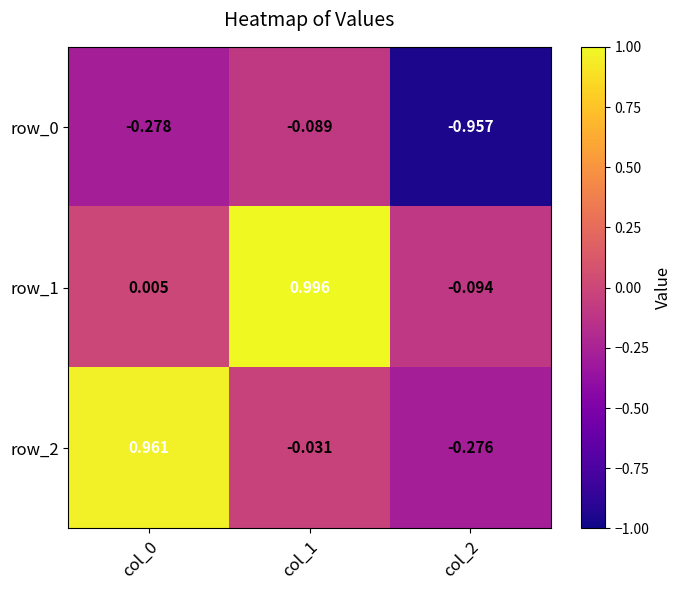

How many distinct data groups are displayed?

3